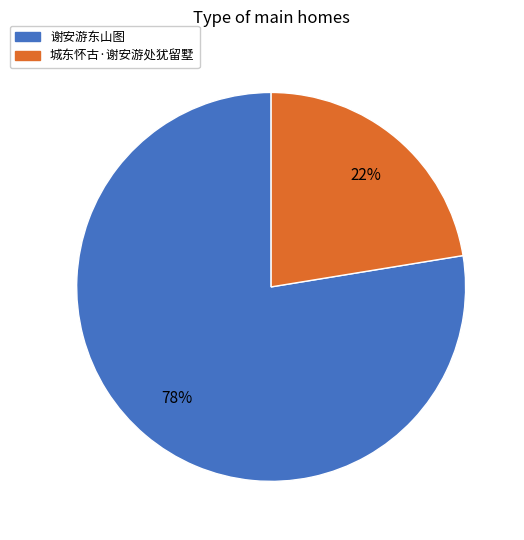

What is the ratio of the value at 谢安游东山图 to the value at 城东怀古·谢安游处犹留墅?

3.5